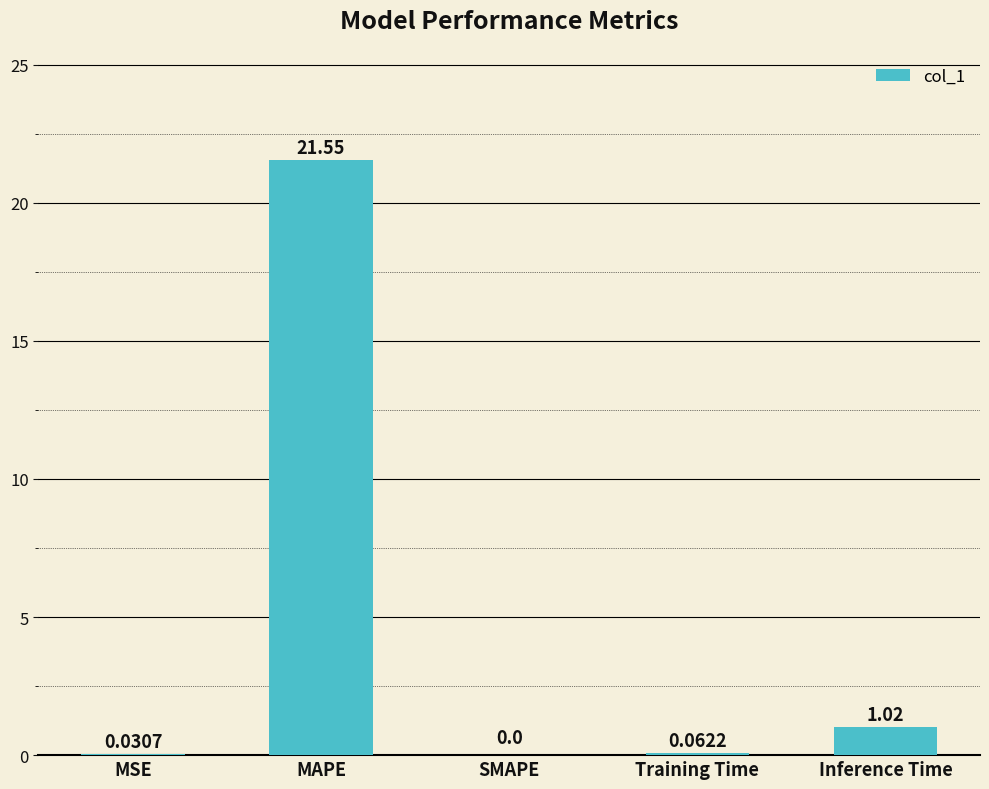

At which category does the chart reach its peak across all series?

MAPE